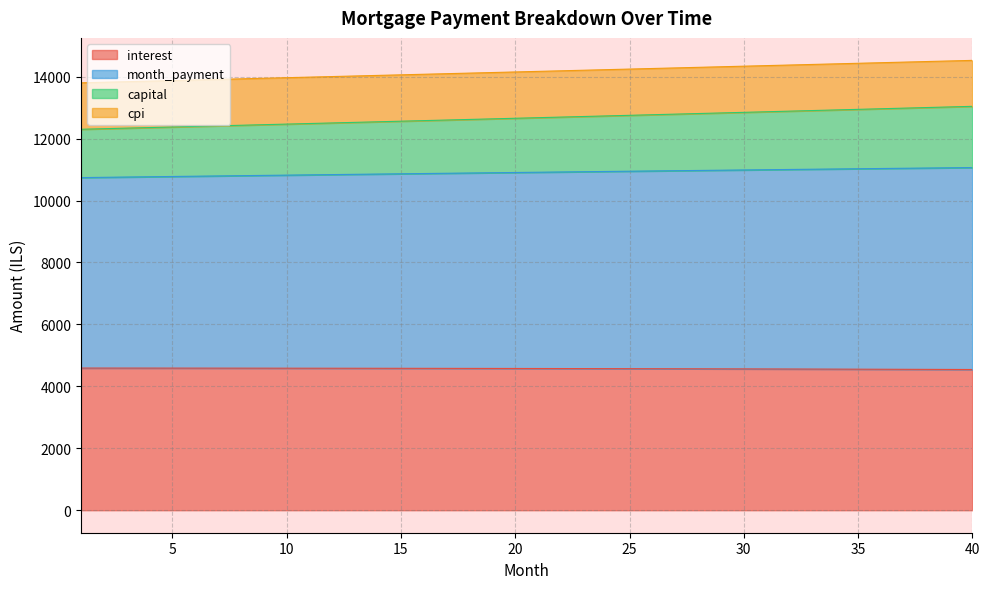

Which series has the largest range (max minus min)?

month_payment